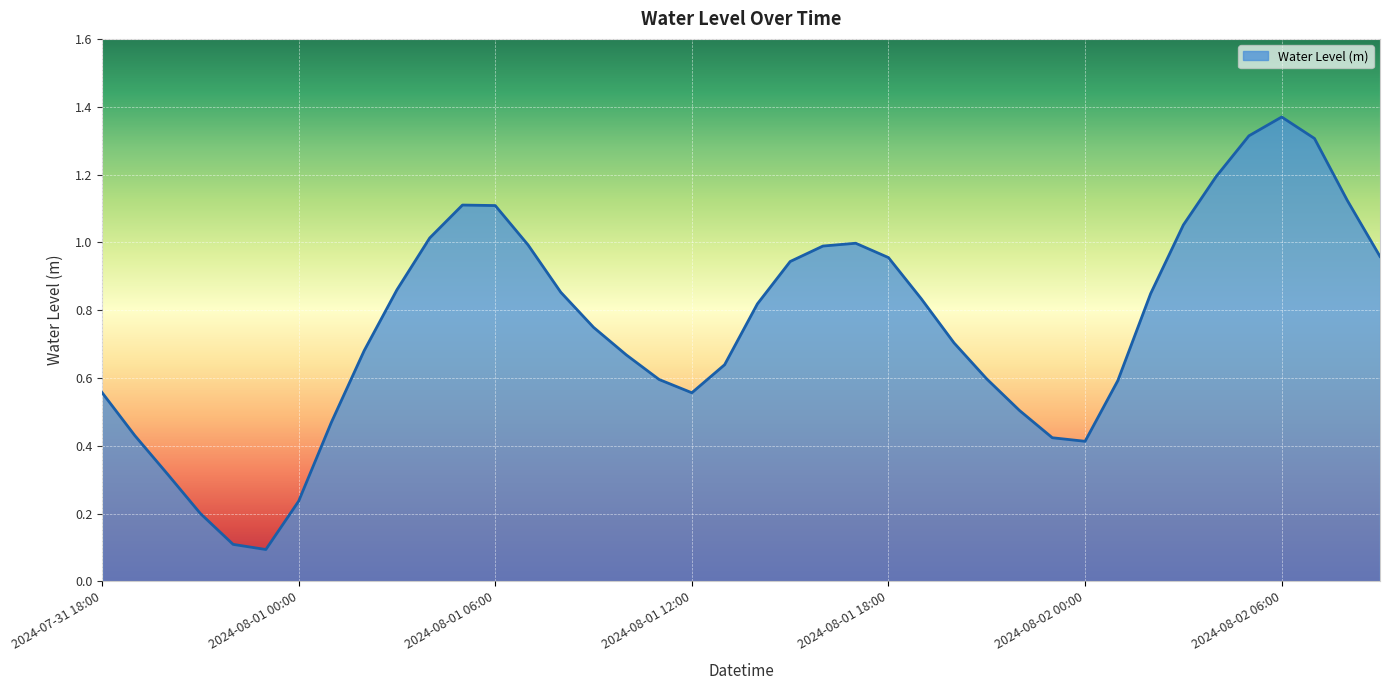

What is the difference between the maximum and minimum values?

1.3